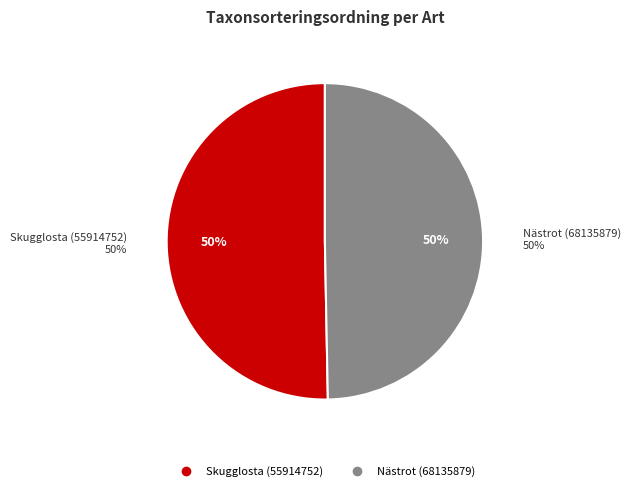

Combined, what portion of the pie is Nästrot (68135879) and Skugglosta (55914752)?

100.0%